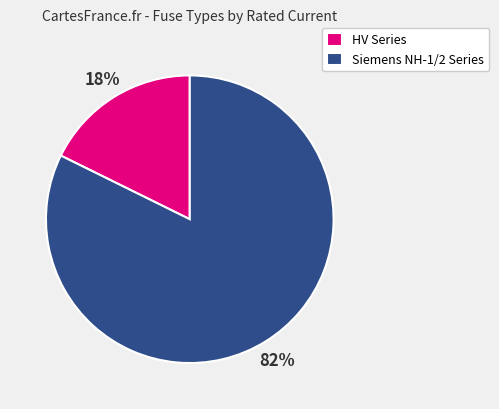

How many slices are in this pie chart?

2